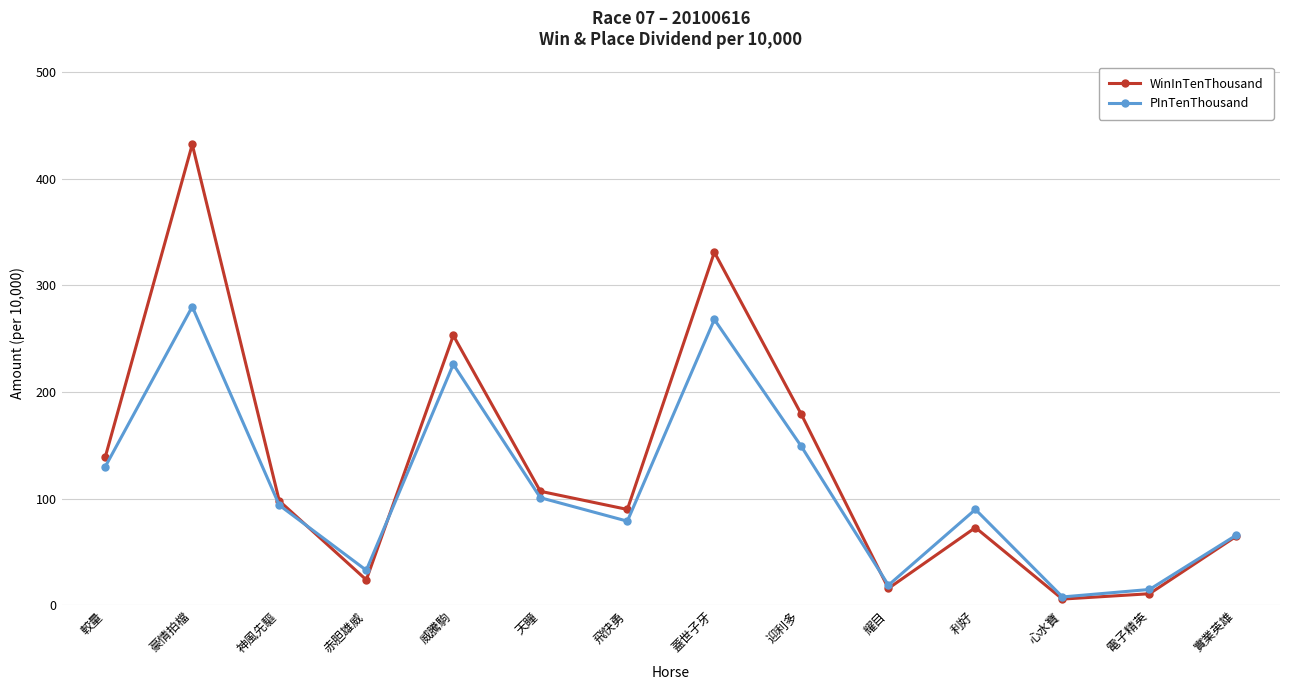

What is the difference between the WinInTenThousand values at 較量 and 威騰駒?

114